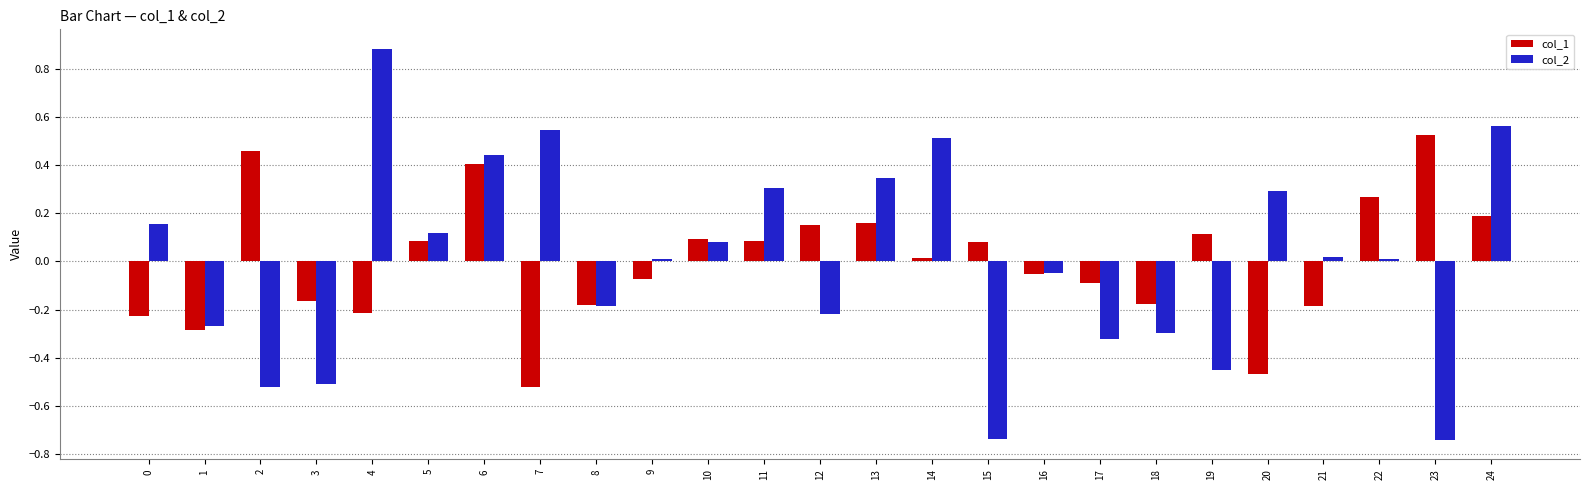

What is the maximum value for col_2?

0.9